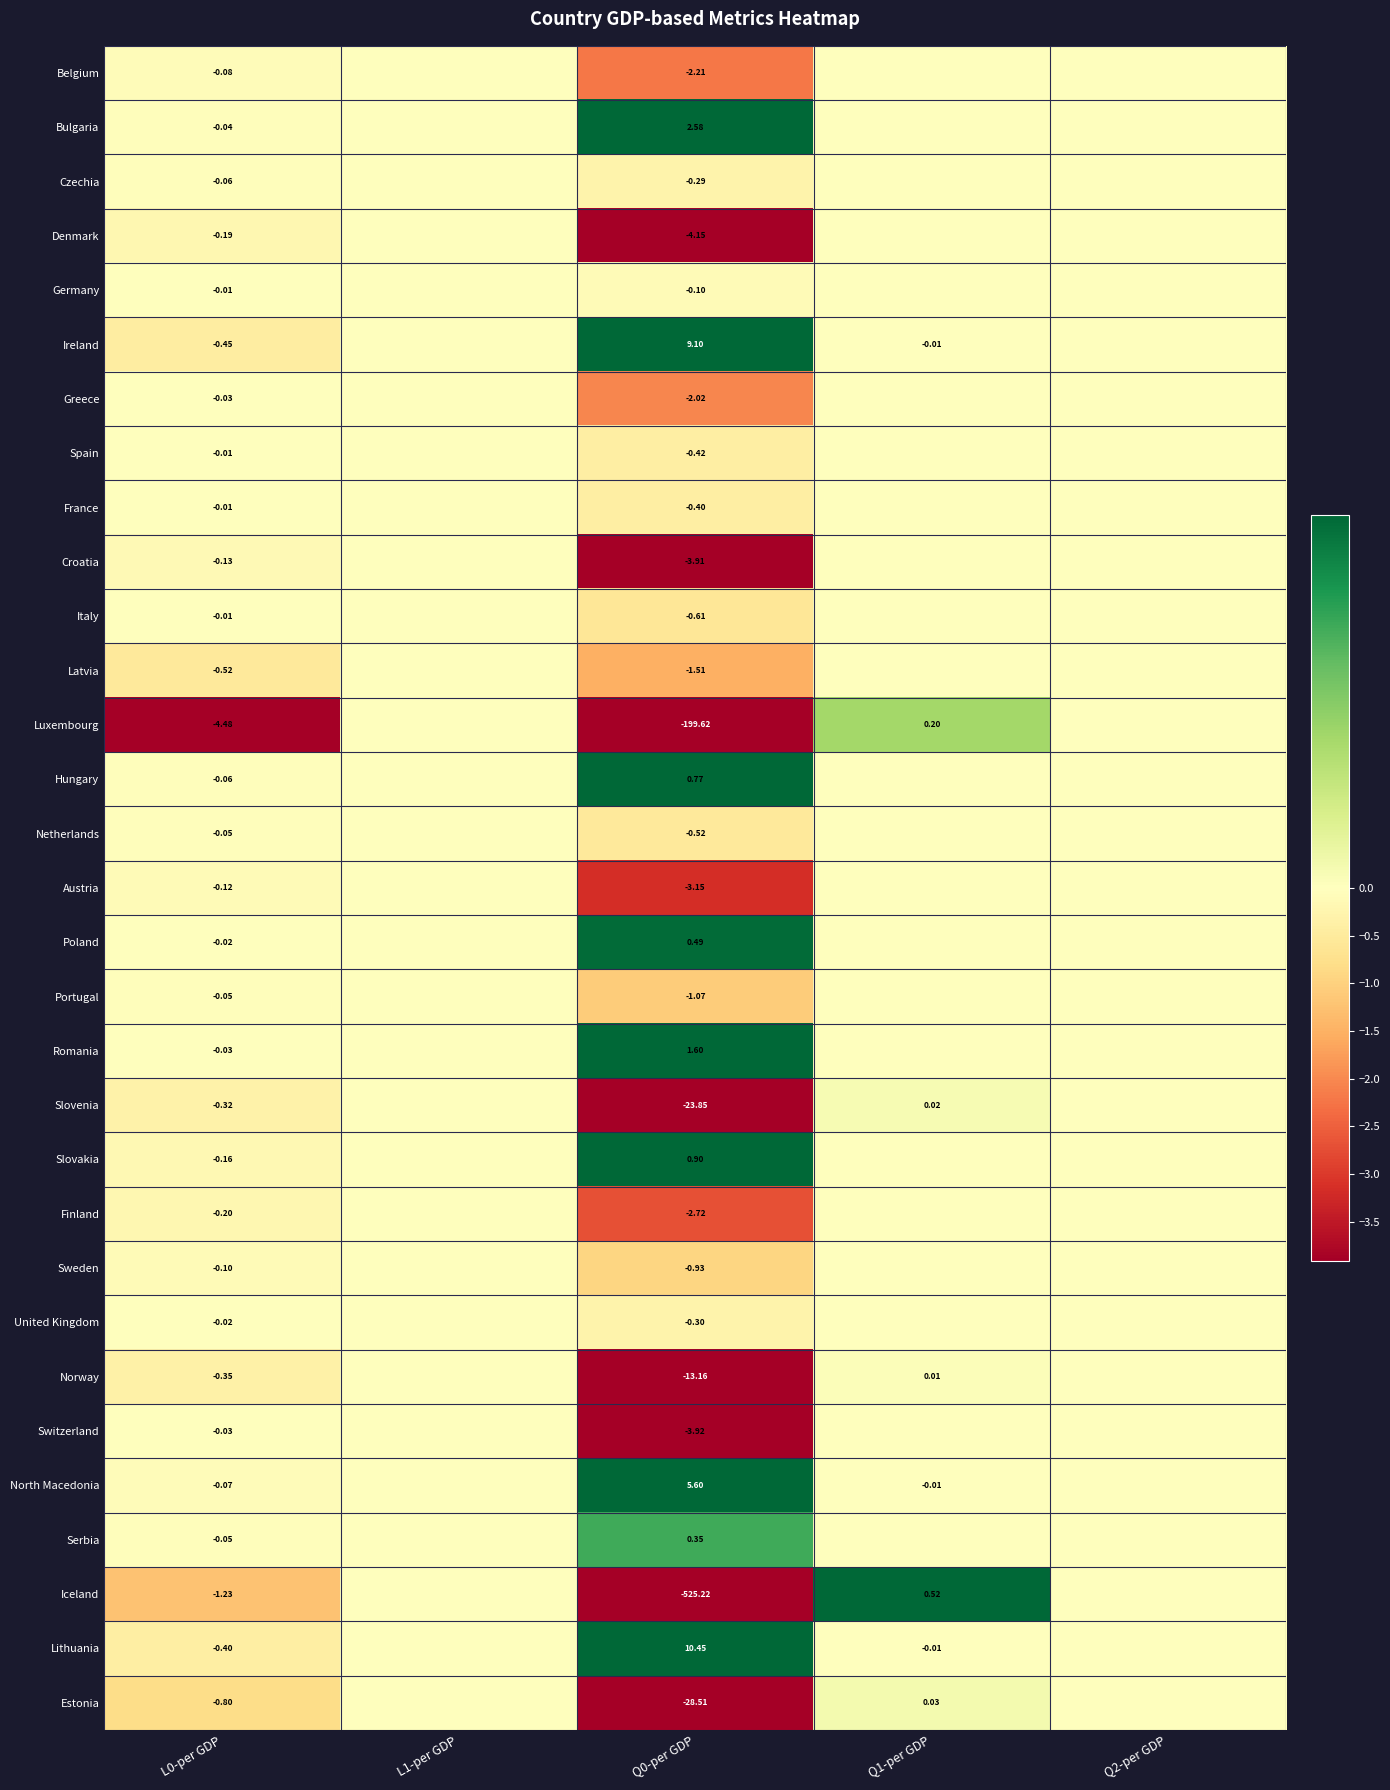

At Q0-per GDP, list the series in order from largest to smallest.

Lithuania, Ireland, North Macedonia, Bulgaria, Romania, Slovakia, Hungary, Poland, Serbia, Germany, Czechia, United Kingdom, France, Spain, Netherlands, Italy, Sweden, Portugal, Latvia, Greece, Belgium, Finland, Austria, Croatia, Switzerland, Denmark, Norway, Slovenia, Estonia, Luxembourg, Iceland